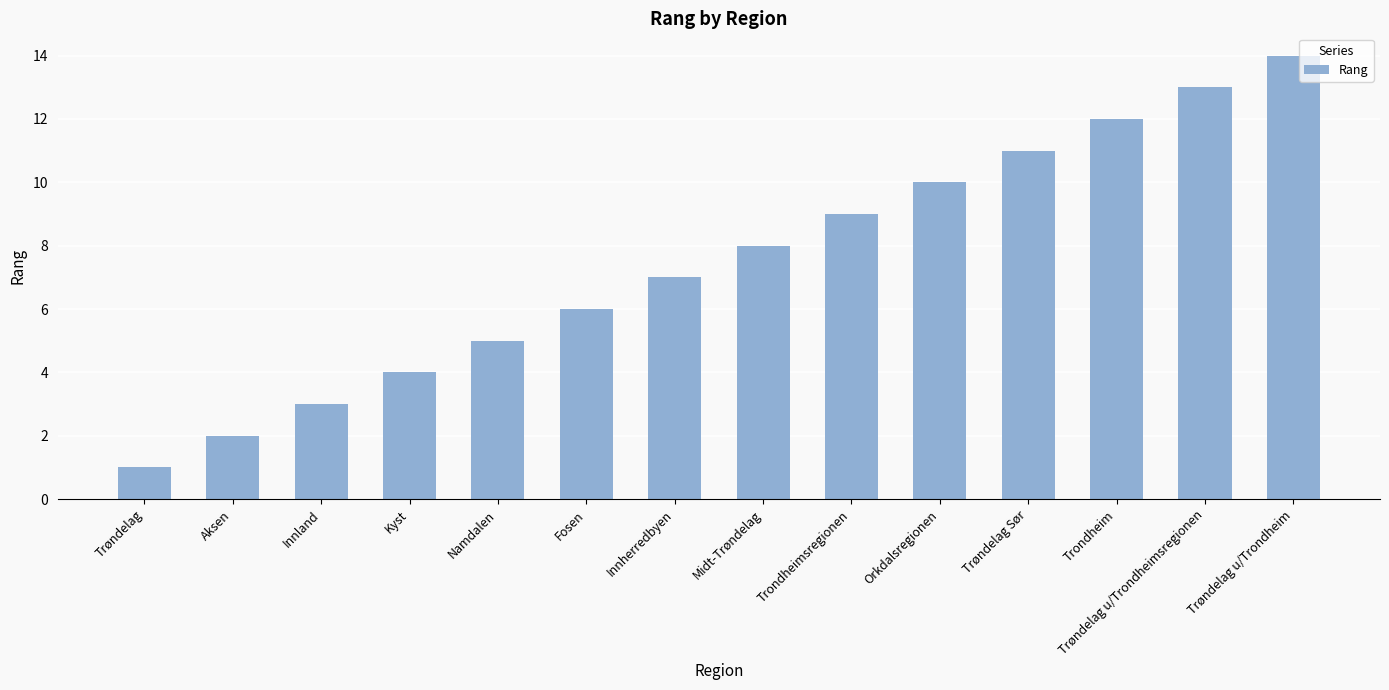

Rank the categories by value from lowest to highest.

Trøndelag, Aksen, Innland, Kyst, Namdalen, Fosen, Innherredbyen, Midt-Trøndelag, Trondheimsregionen, Orkdalsregionen, Trøndelag Sør, Trondheim, Trøndelag u/Trondheimsregionen, Trøndelag u/Trondheim